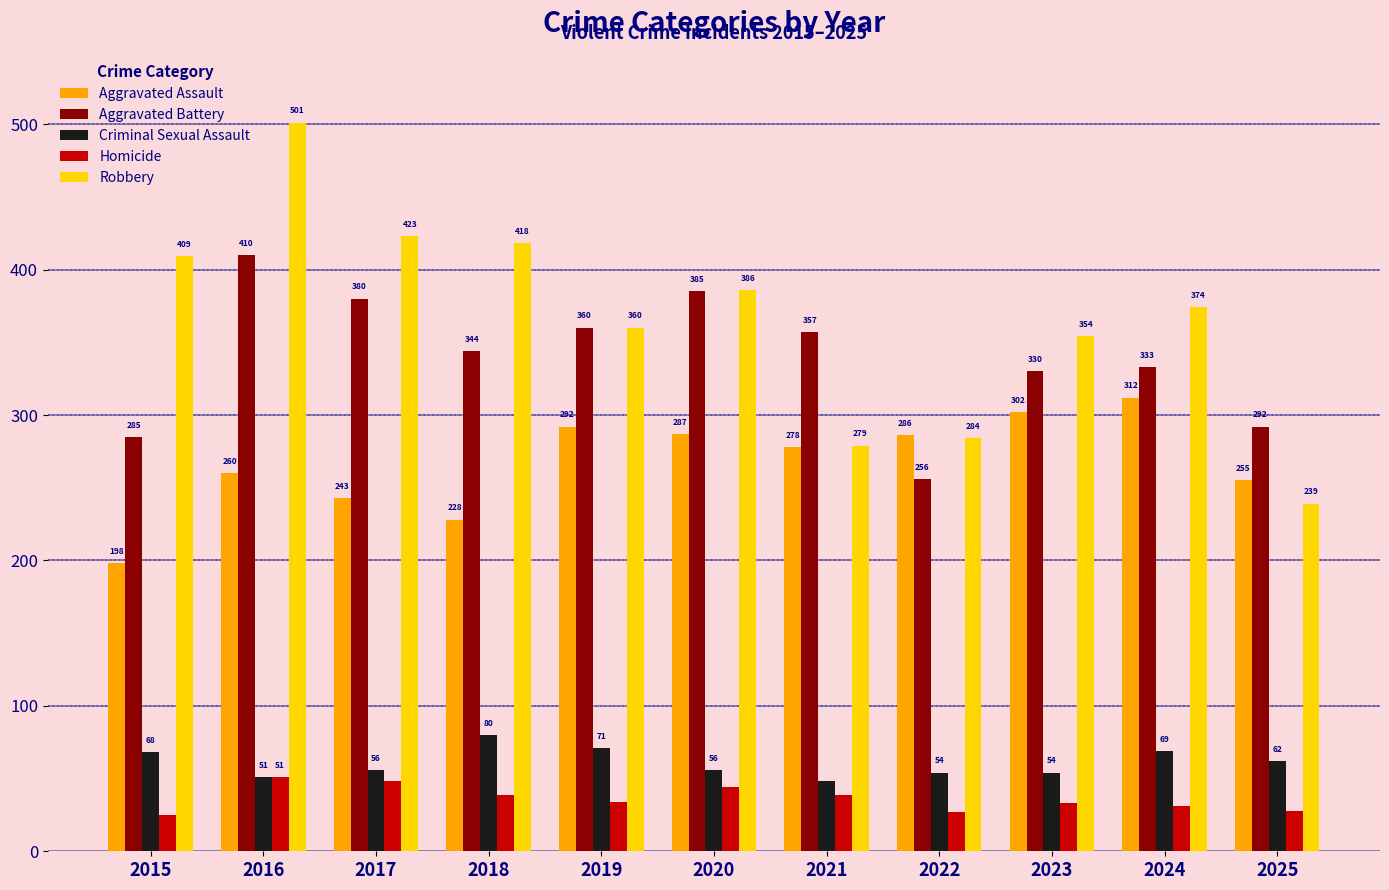

What value does the Homicide series have at 2019, to the nearest 5?

35